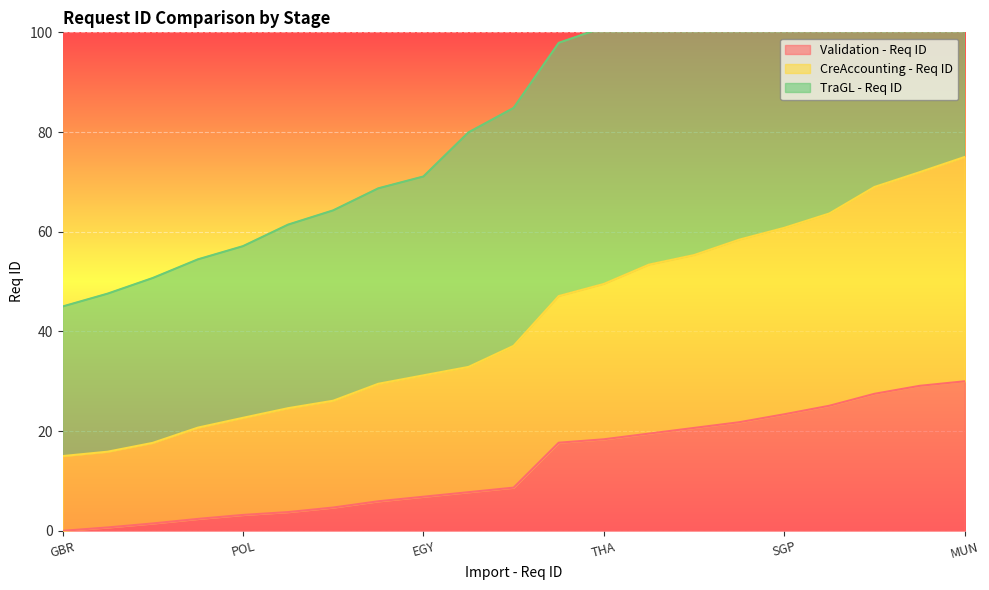

Between DNK and MUN, which series saw the biggest shift?

TraGL - Req ID